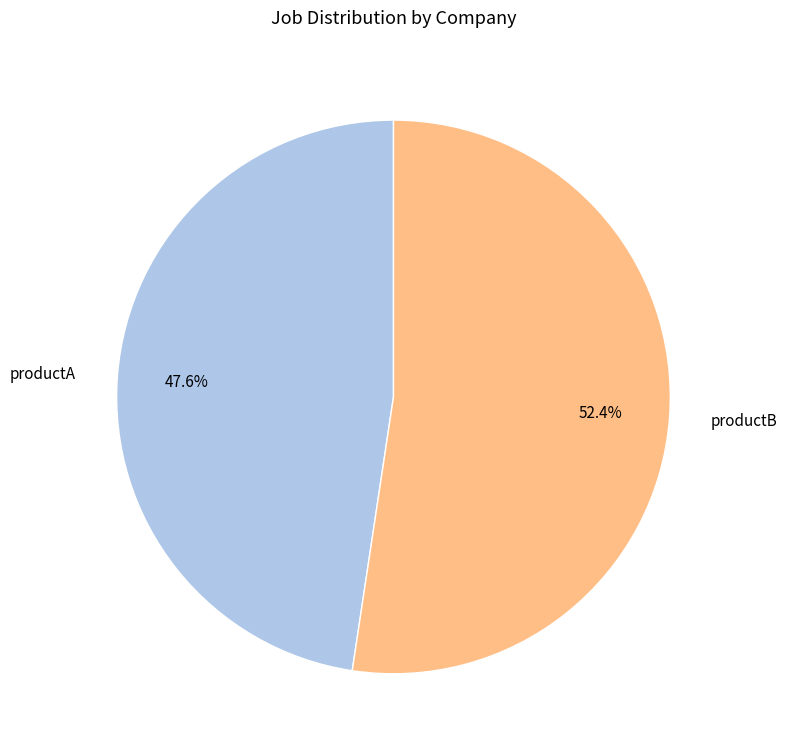

Approximately how many times larger is the value at productB compared to productA?

1.1